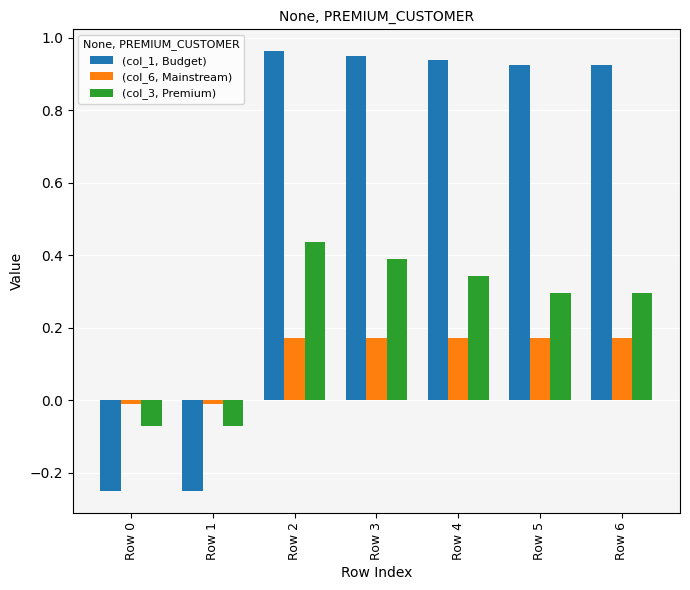

How many groups of bars are there?

7